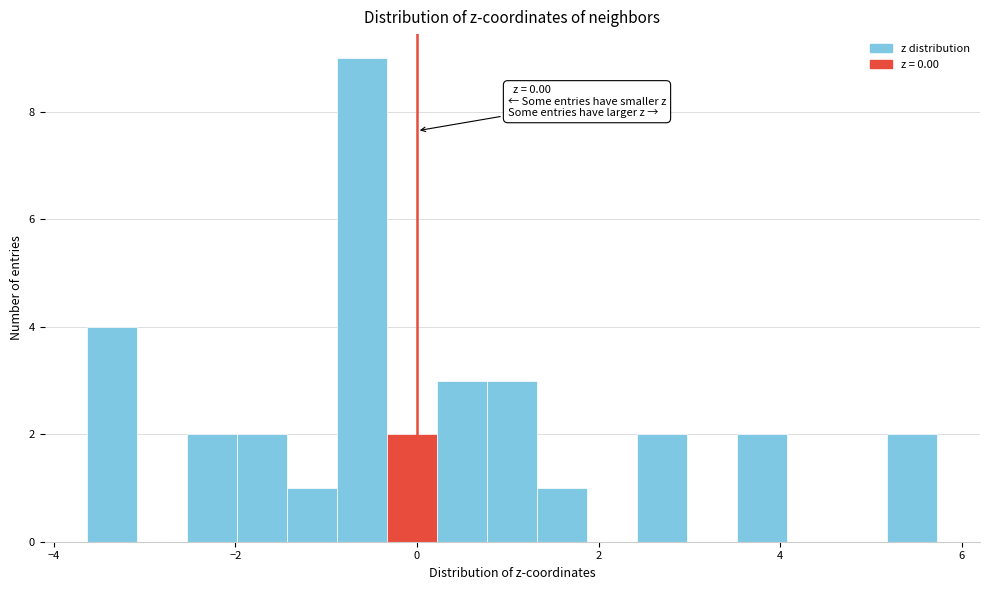

Read against the x-axis, roughly where is the centre of the tallest bar?

-0.6